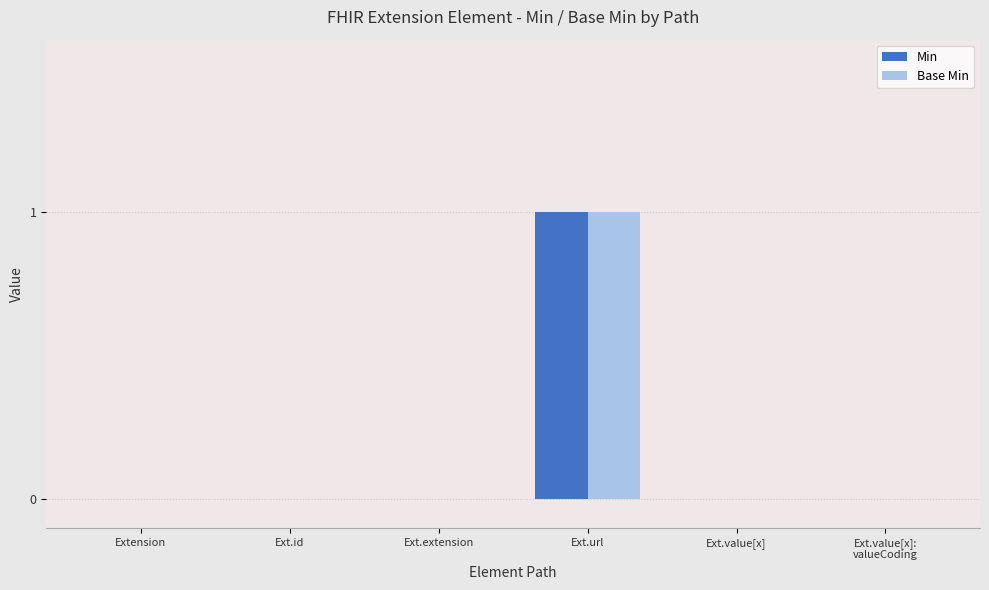

Reading right to left, list all the values displayed in this chart.

Min: Ext.value[x]:
valueCoding=0	Ext.value[x]=0	Ext.url=1	Ext.extension=0	Ext.id=0	Extension=0
Base Min: Ext.value[x]:
valueCoding=0	Ext.value[x]=0	Ext.url=1	Ext.extension=0	Ext.id=0	Extension=0